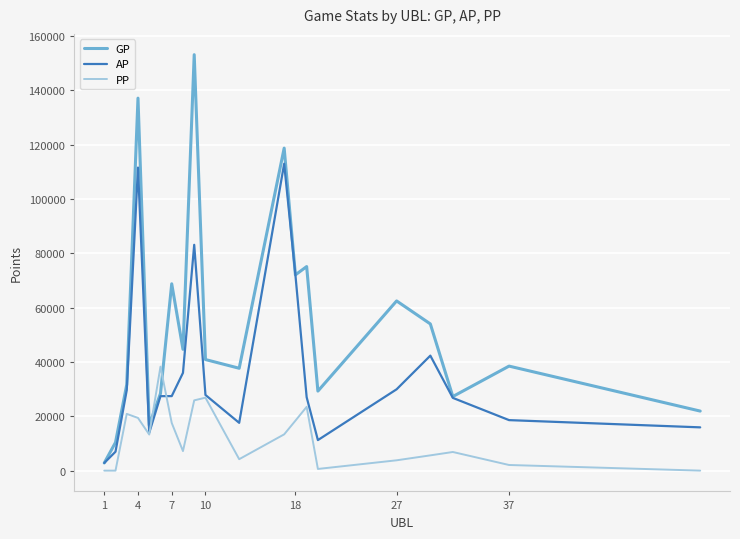

List the series in order of their overall mean, lowest first.

PP, AP, GP